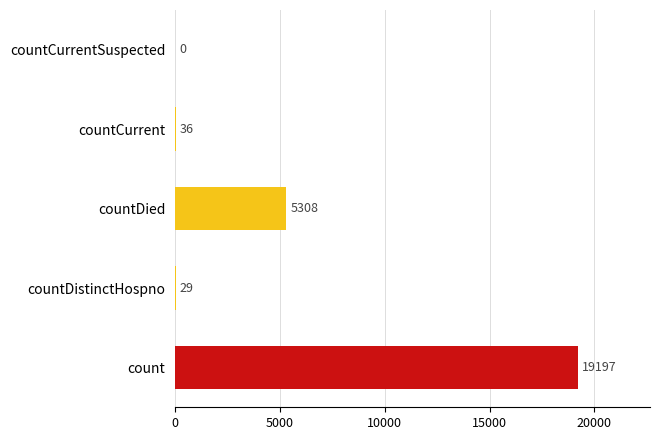

Which category has the highest value across all series?

count